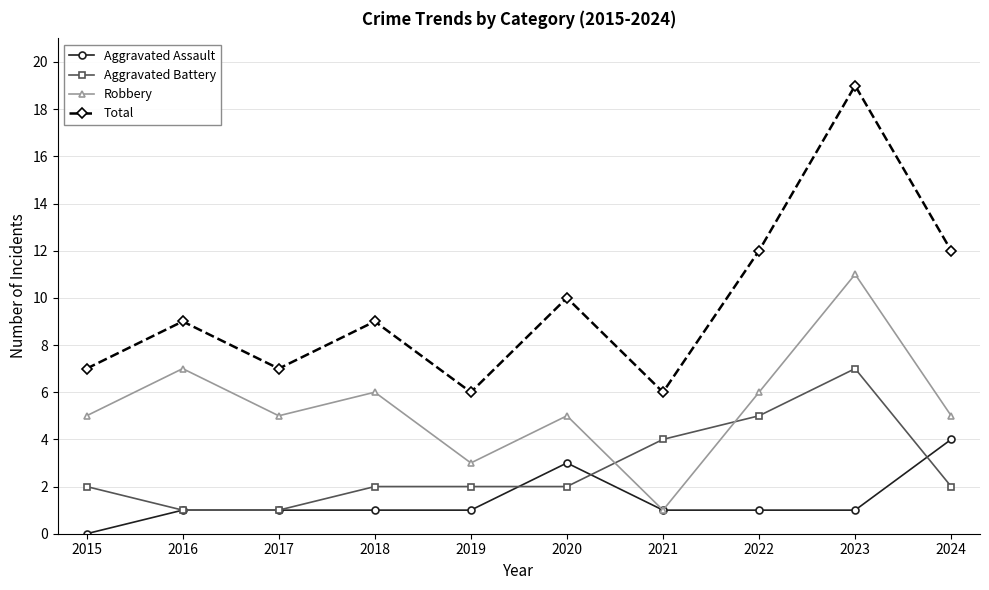

Rank the series at 2024 from highest to lowest value.

Total, Robbery, Aggravated Assault, Aggravated Battery